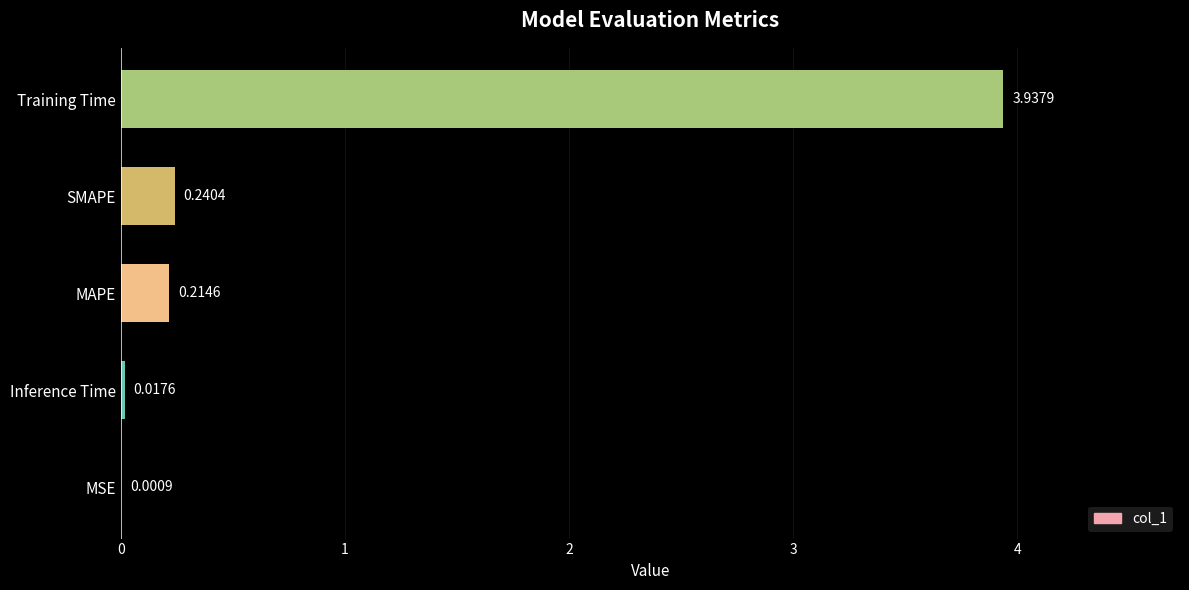

Which label corresponds to the largest value in the chart?

Training Time